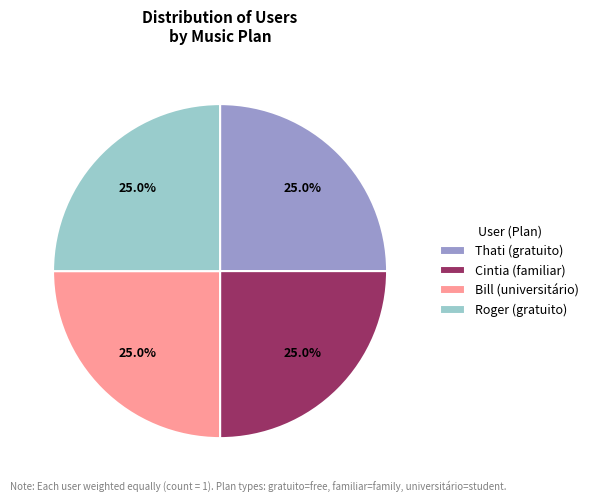

Approximately how many times larger is the value at Thati (gratuito) compared to Bill (universitário)?

1.0